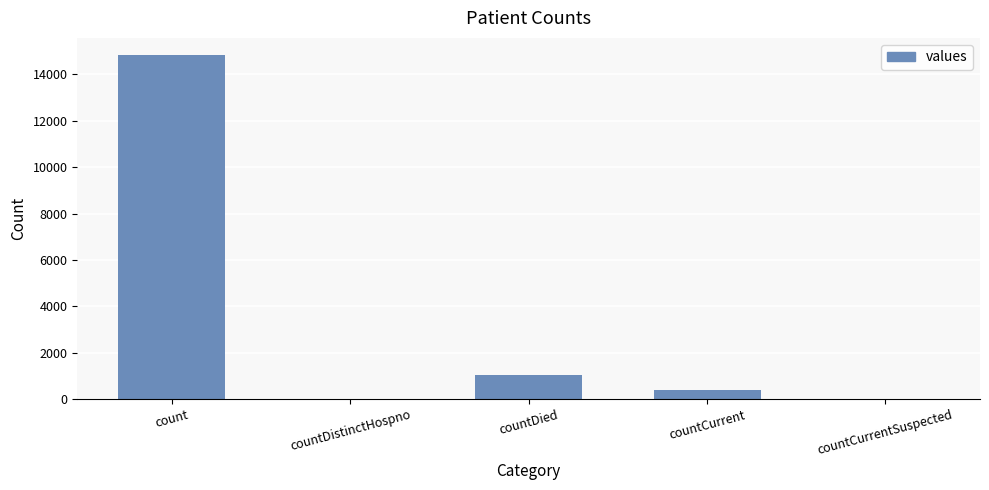

At which label is the value closest to 7416?

countDied